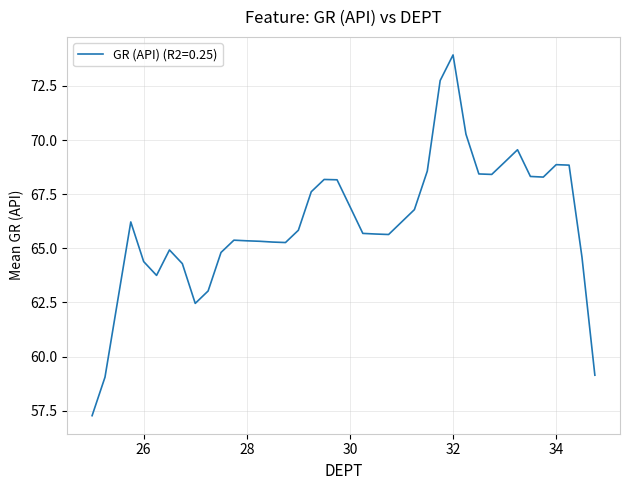

How many distinct data groups are displayed?

1